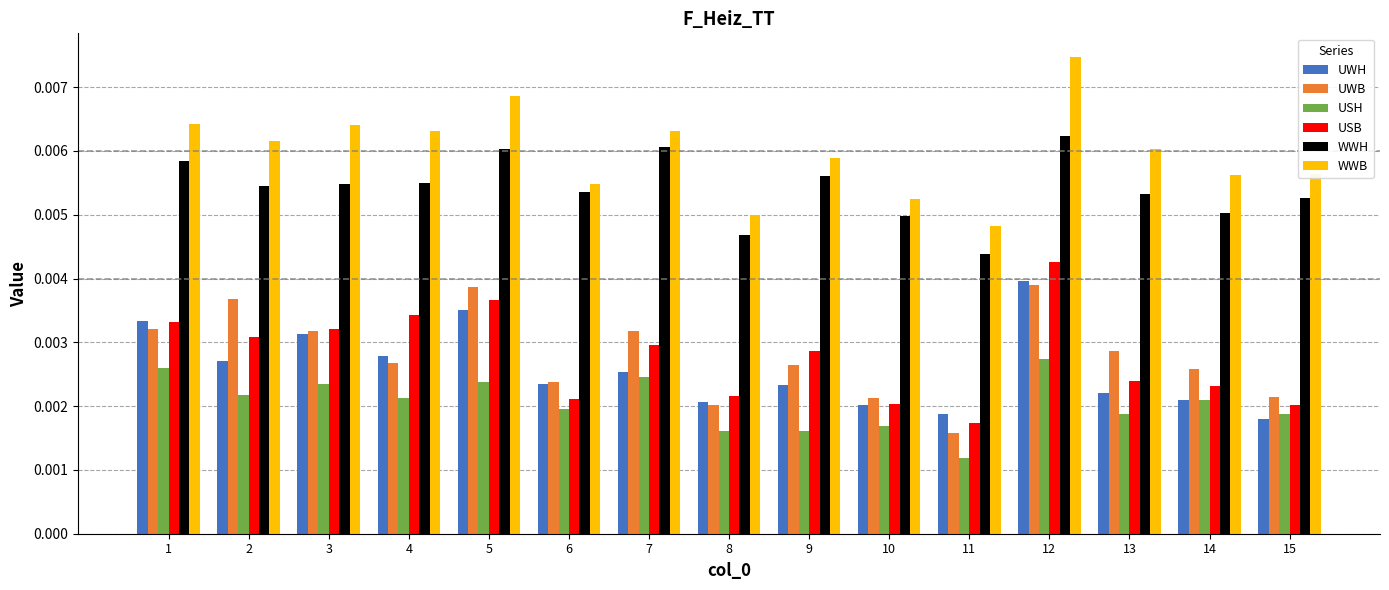

How many UWH values are between 0 and 1?

15